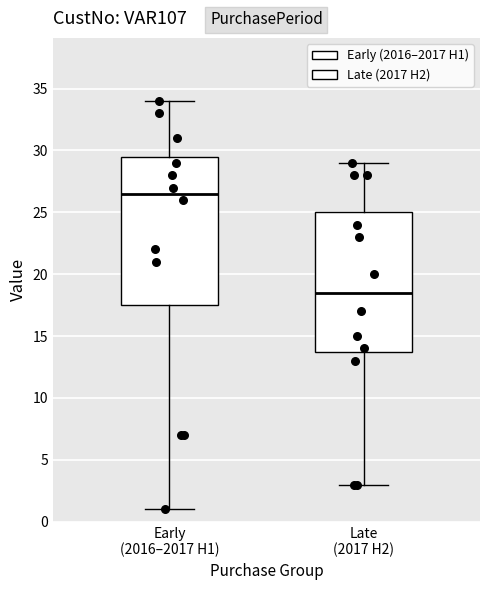

Which box's median line is the highest?

Early (2016–2017 H1)